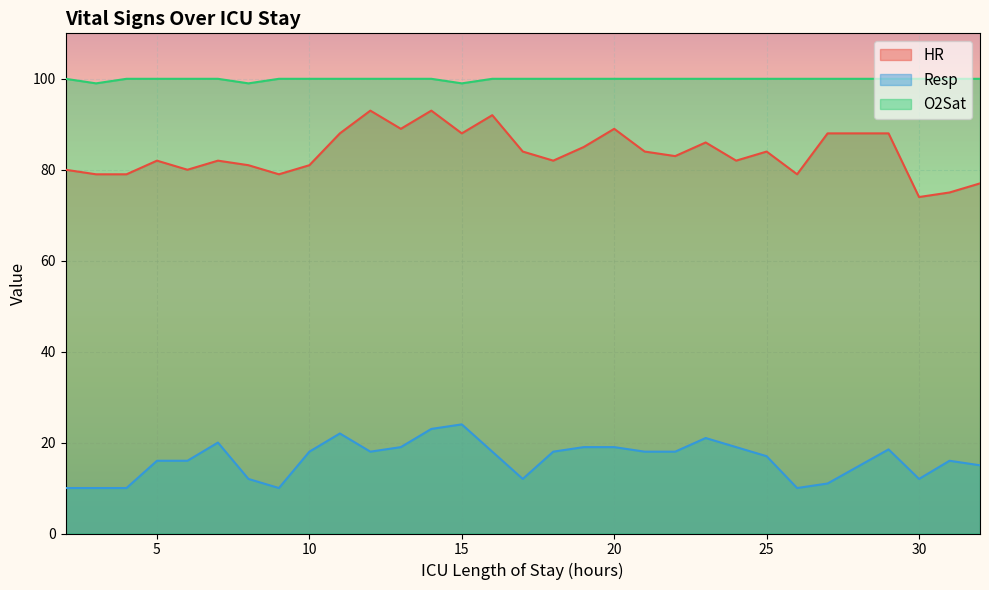

What are all the series names shown in the legend?

HR, Resp, O2Sat